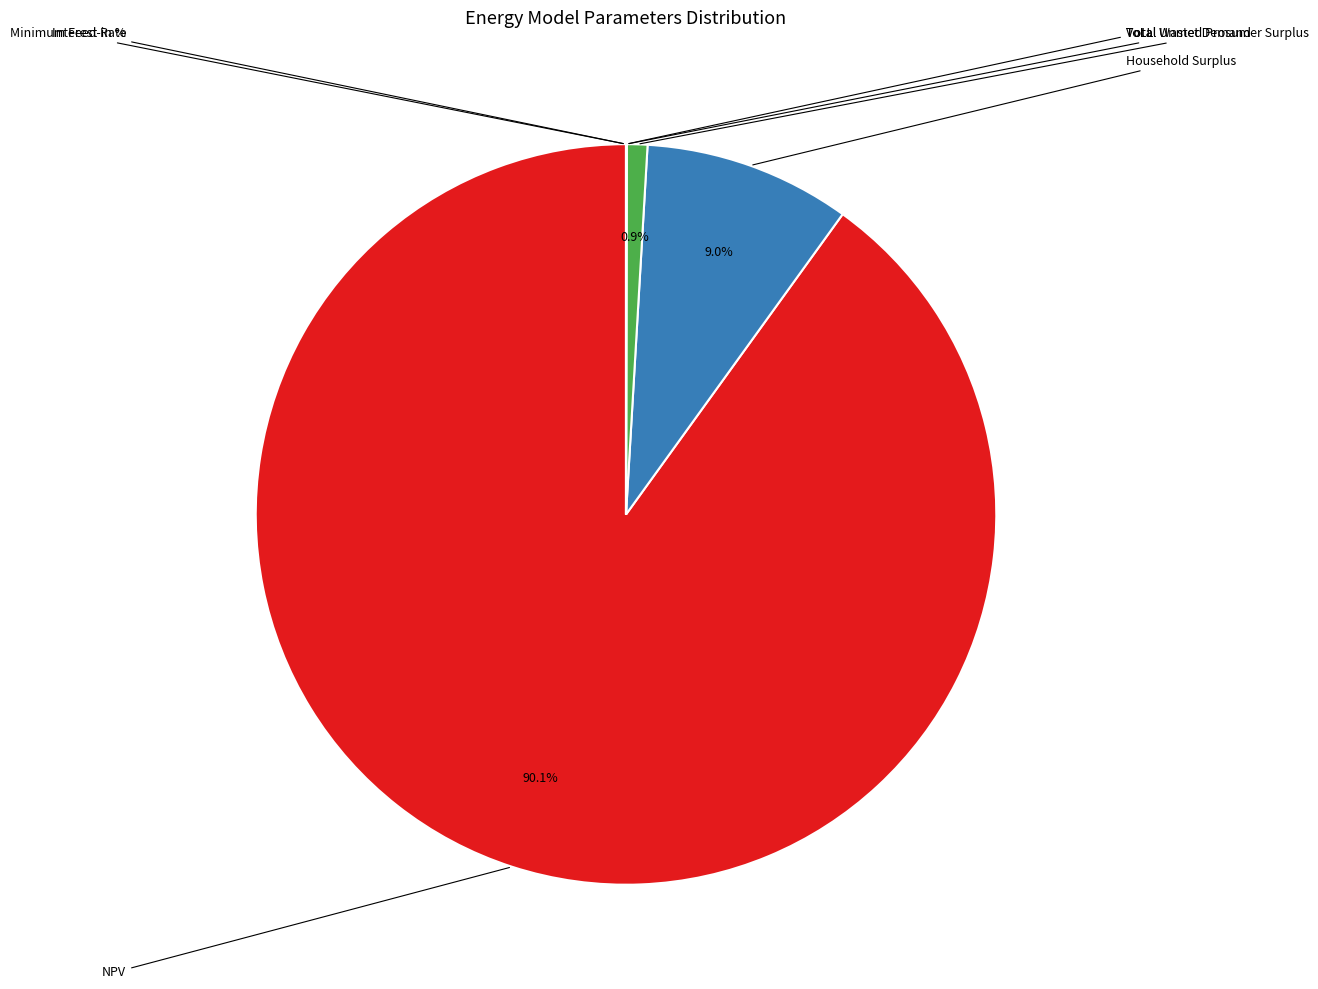

Does any single category account for the majority?

Yes